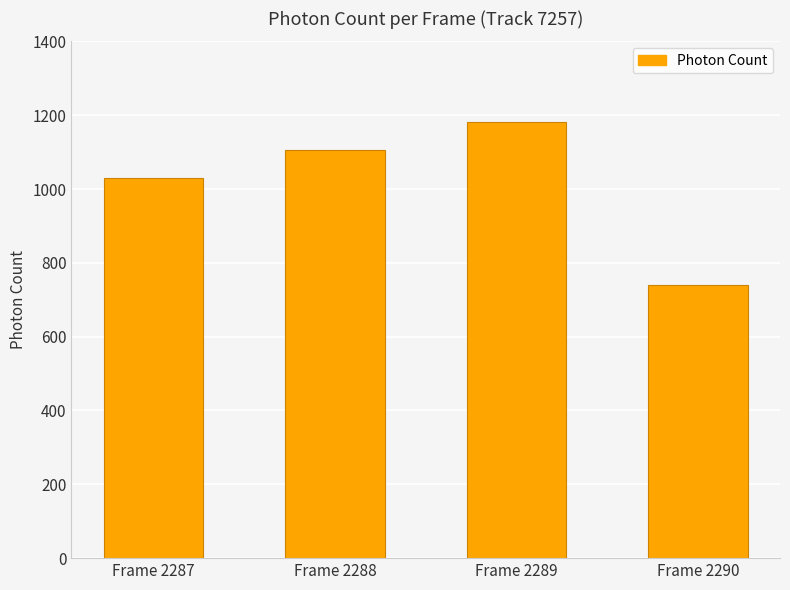

What is the average value?

1014.6